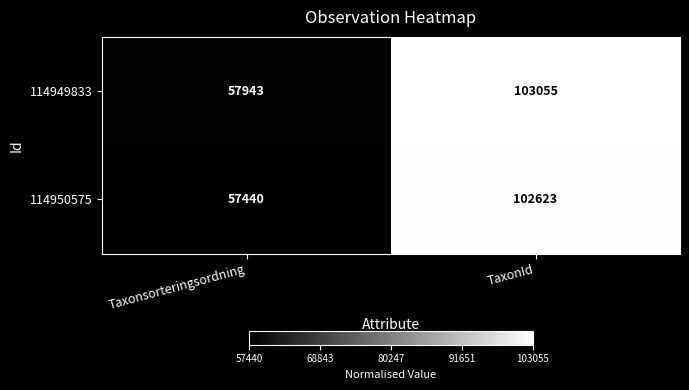

What is the highest value of the 114950575 series?

102623